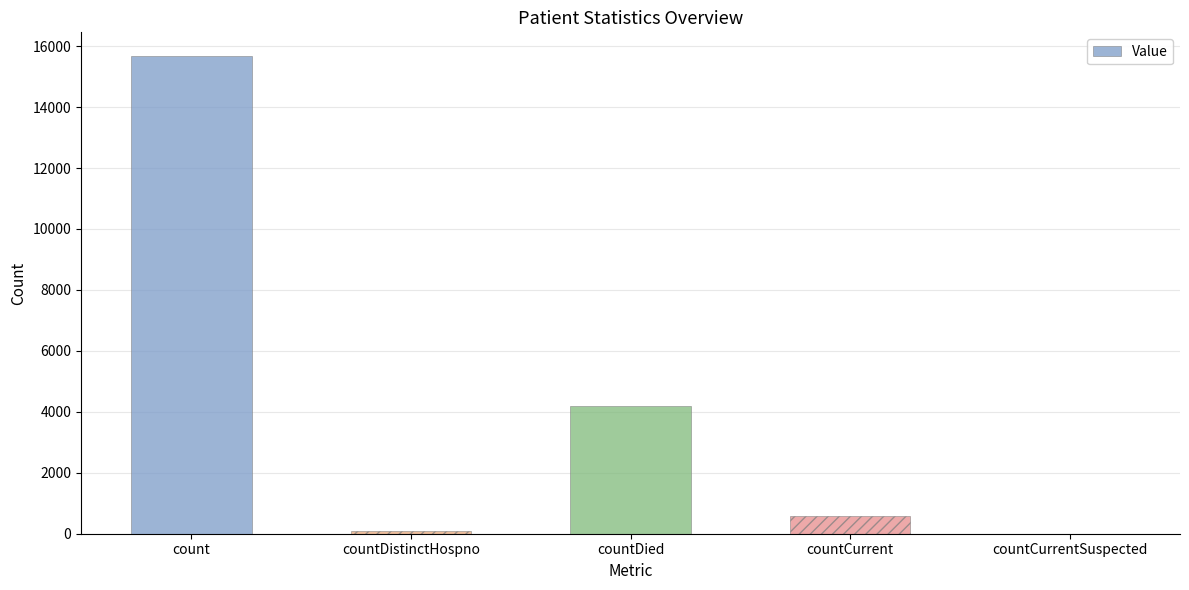

What is the maximum value shown in the chart?

15669